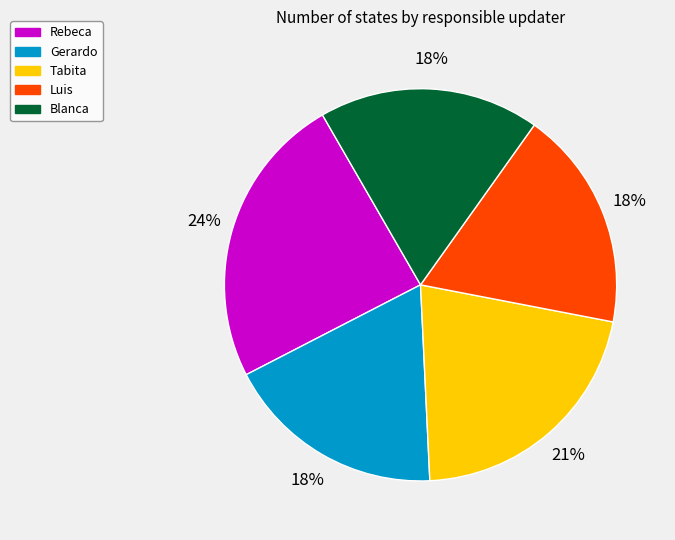

Is there any slice that represents more than half of the pie?

No